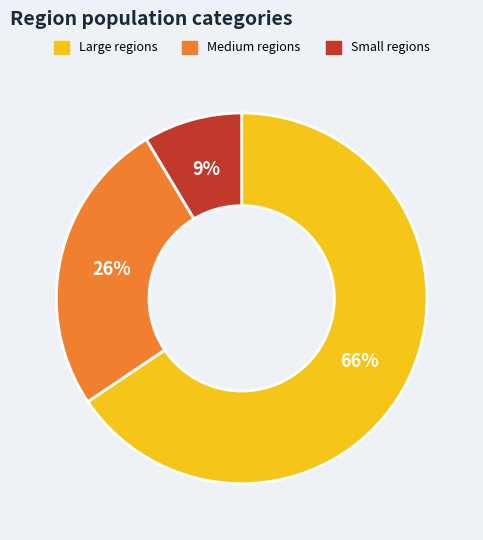

To the nearest percent, what percentage of the pie is Medium regions?

26%